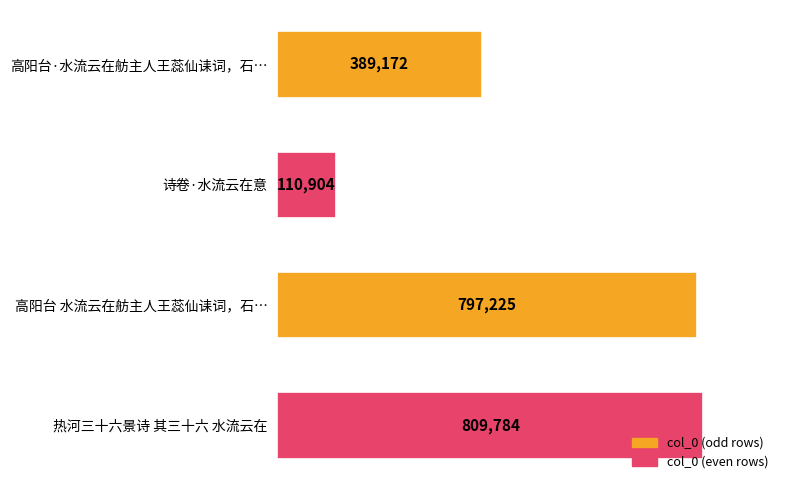

Which label corresponds to the smallest value in the chart?

诗卷·水流云在意